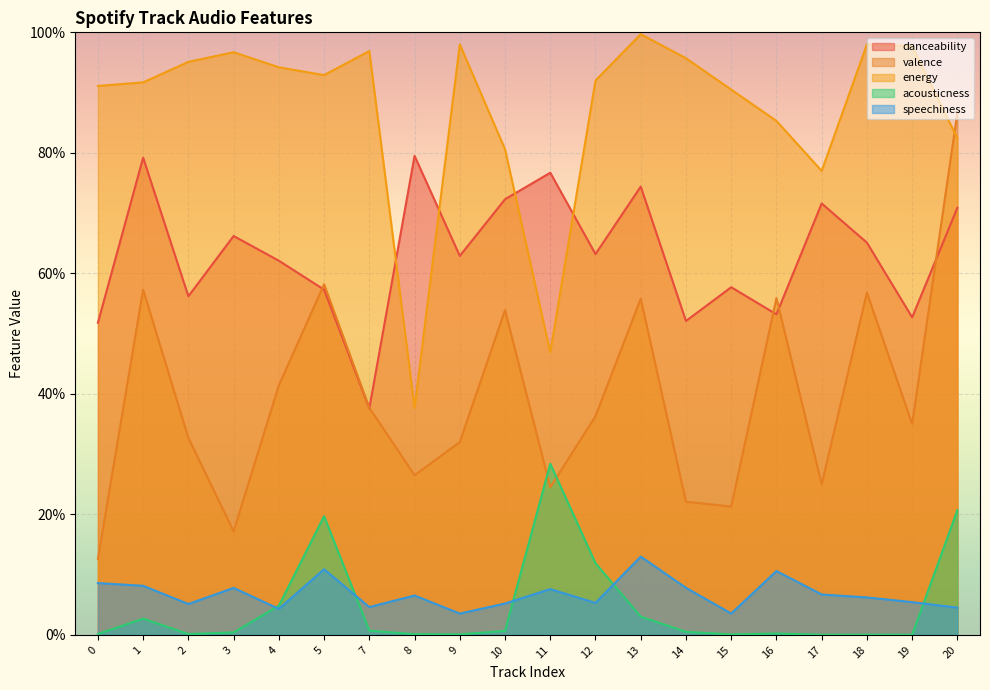

The acousticness series shows 0.0 at 4. True or false?

True